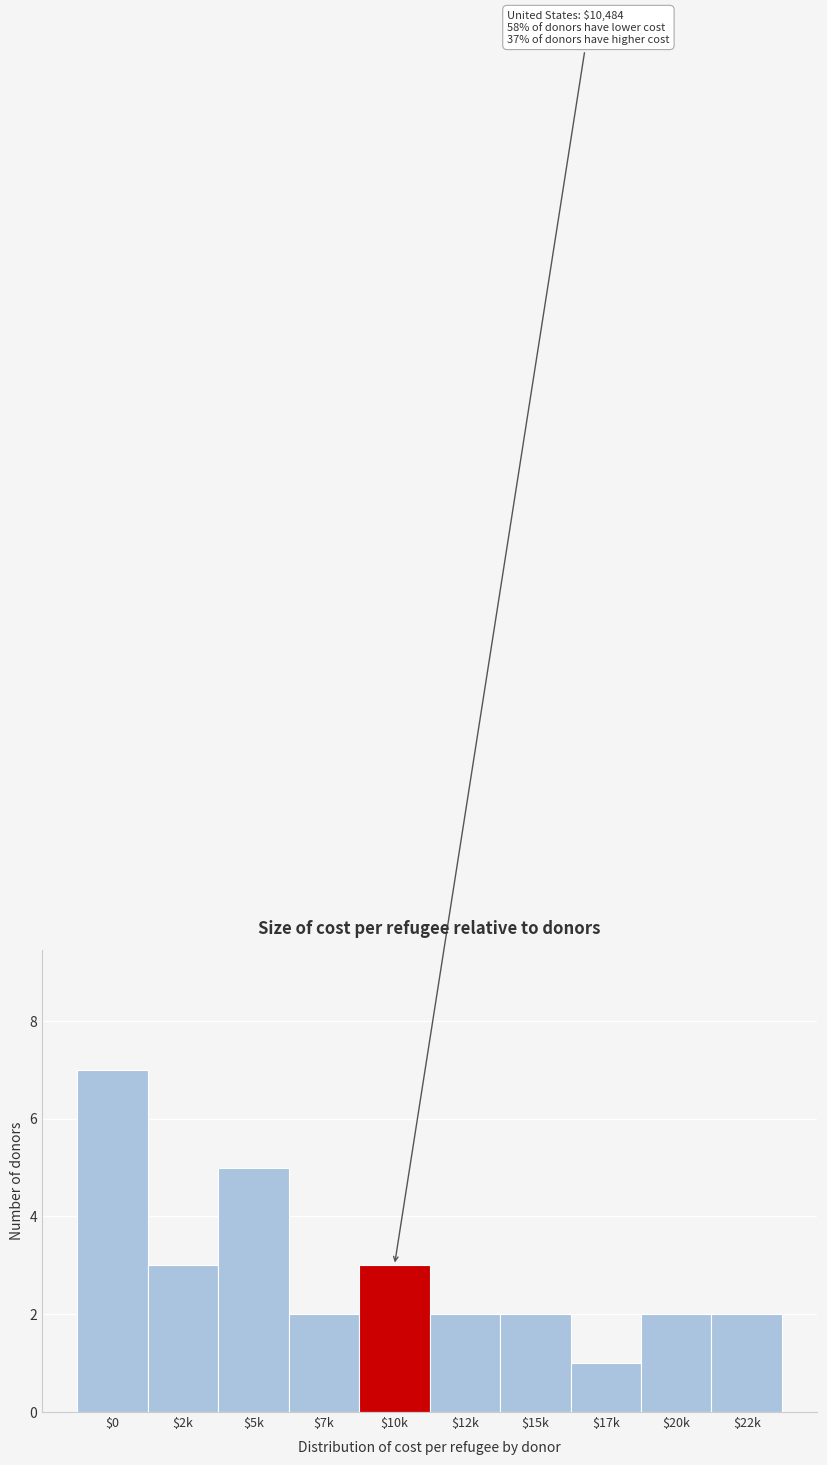

Reading left to right, transcribe all the data shown in this chart.

7	3	5	2	3	2	2	1	2	2